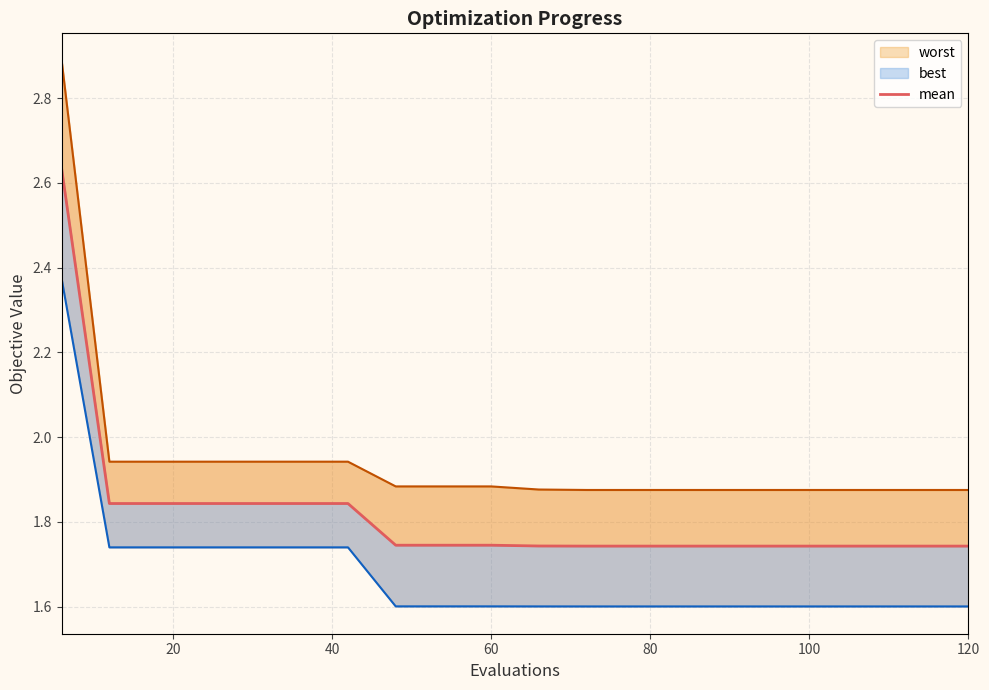

What is the minimum value for mean?

1.7